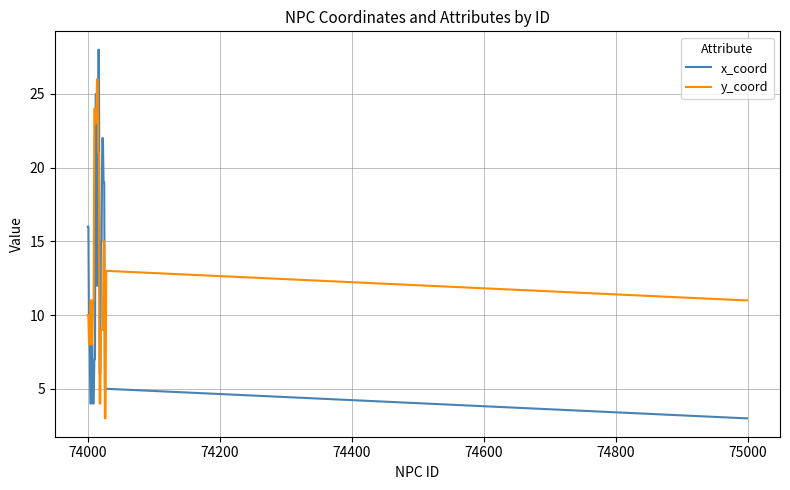

Rank the series by their maximum value, from lowest to highest.

y_coord, x_coord